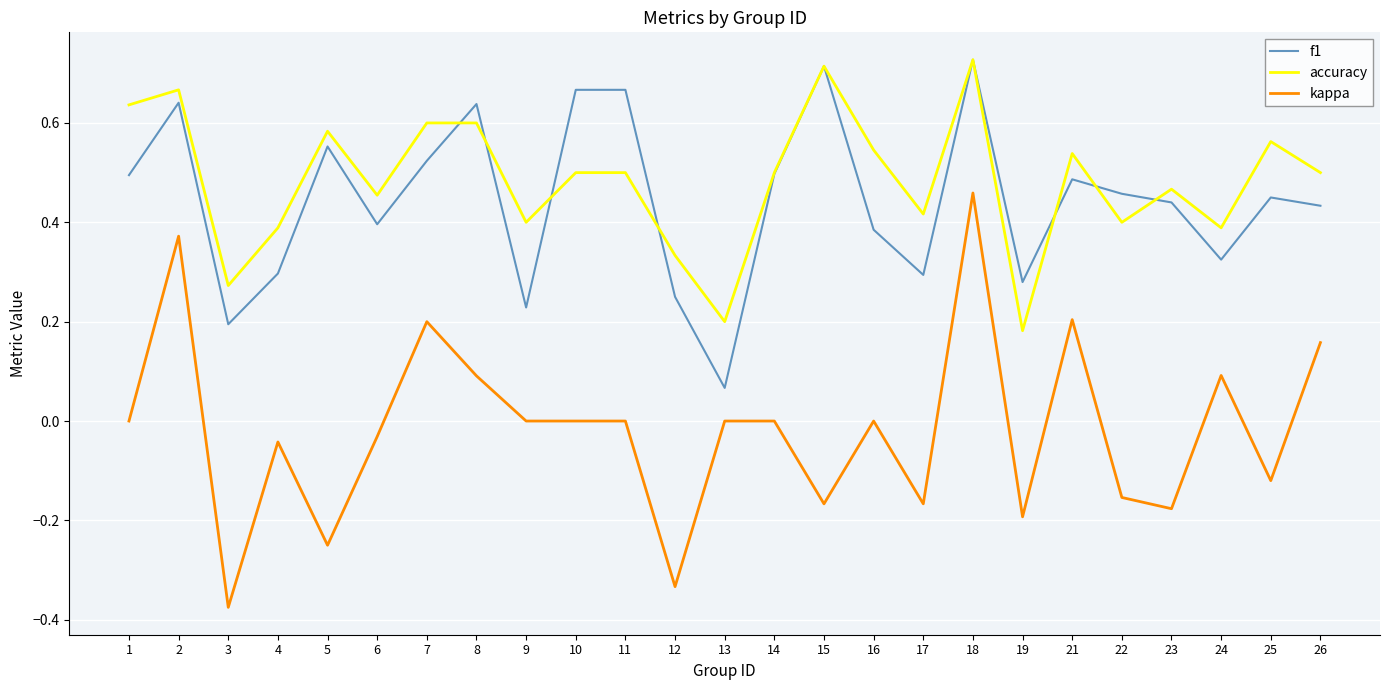

True or false: accuracy has more than 1 interior local peaks.

True